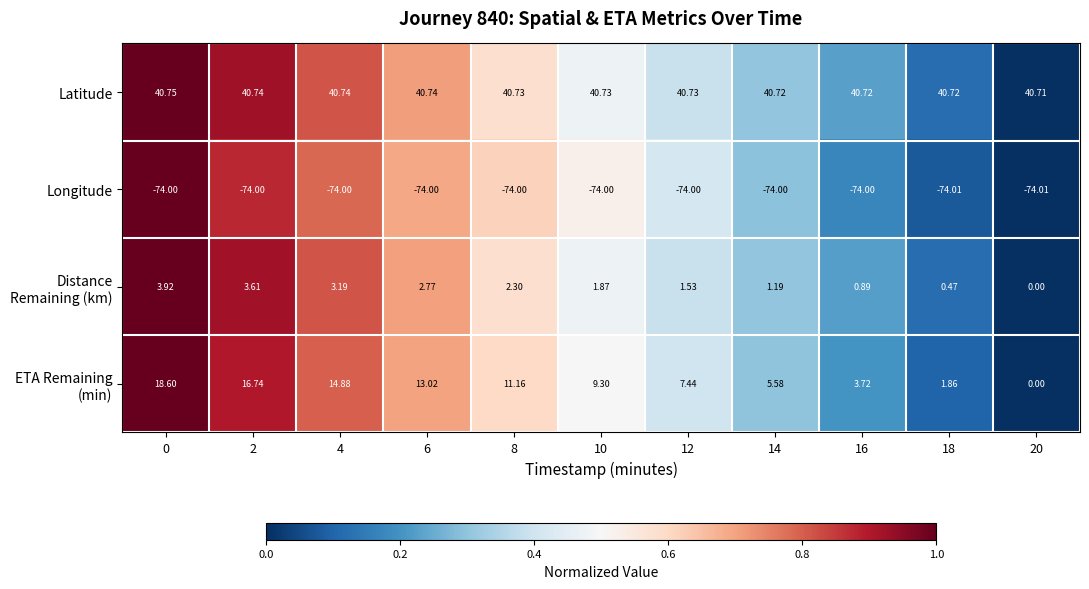

Which series has the largest total across all categories?

Latitude